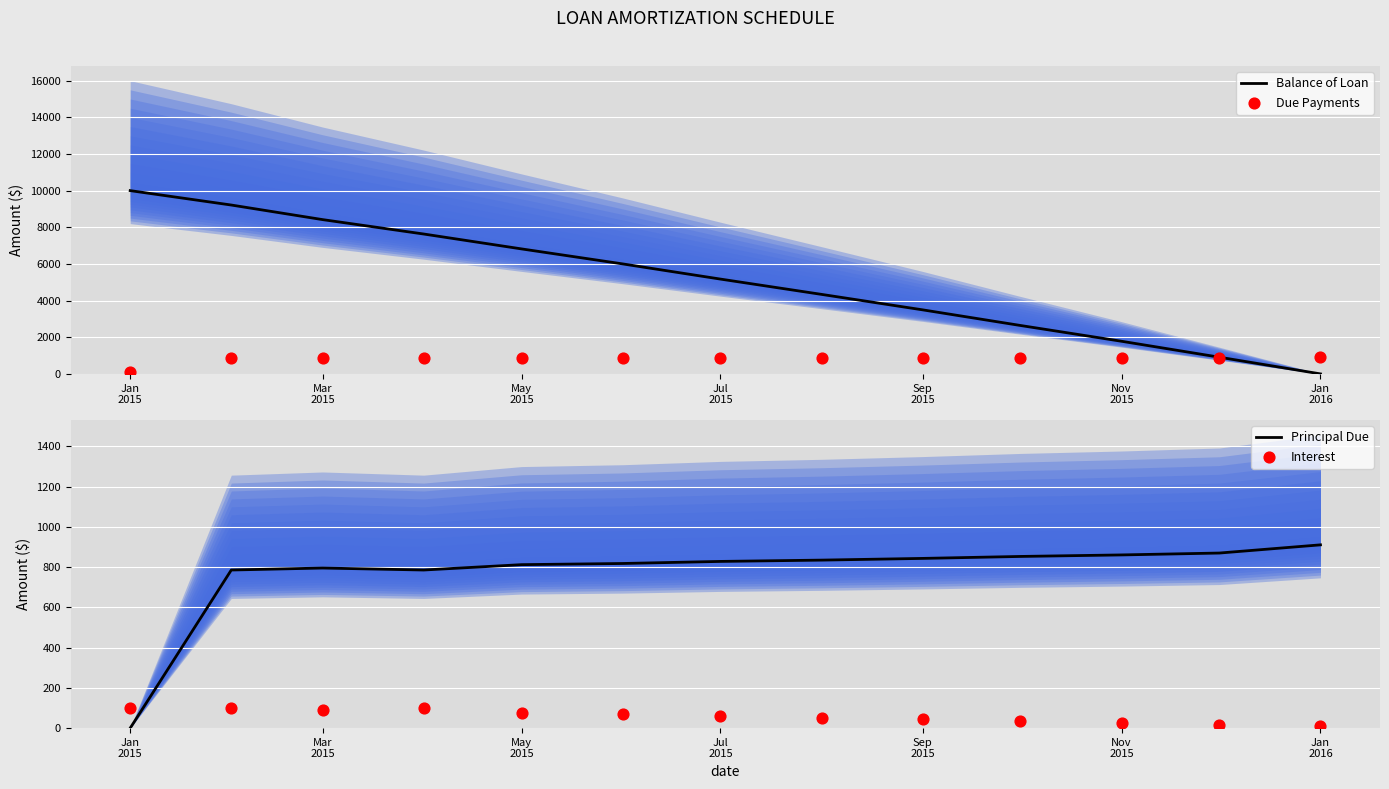

Which series reaches the minimum Y coordinate?

Balance of Loan